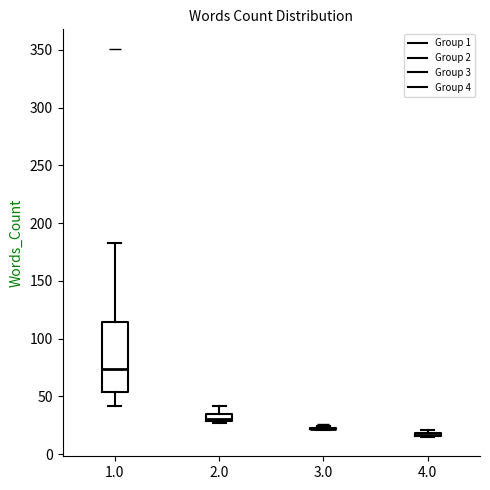

Where is the lower edge of the box at x = 1.0 on the y-axis? The values are not printed on the chart, so give them approximately, as read against the axis.

55